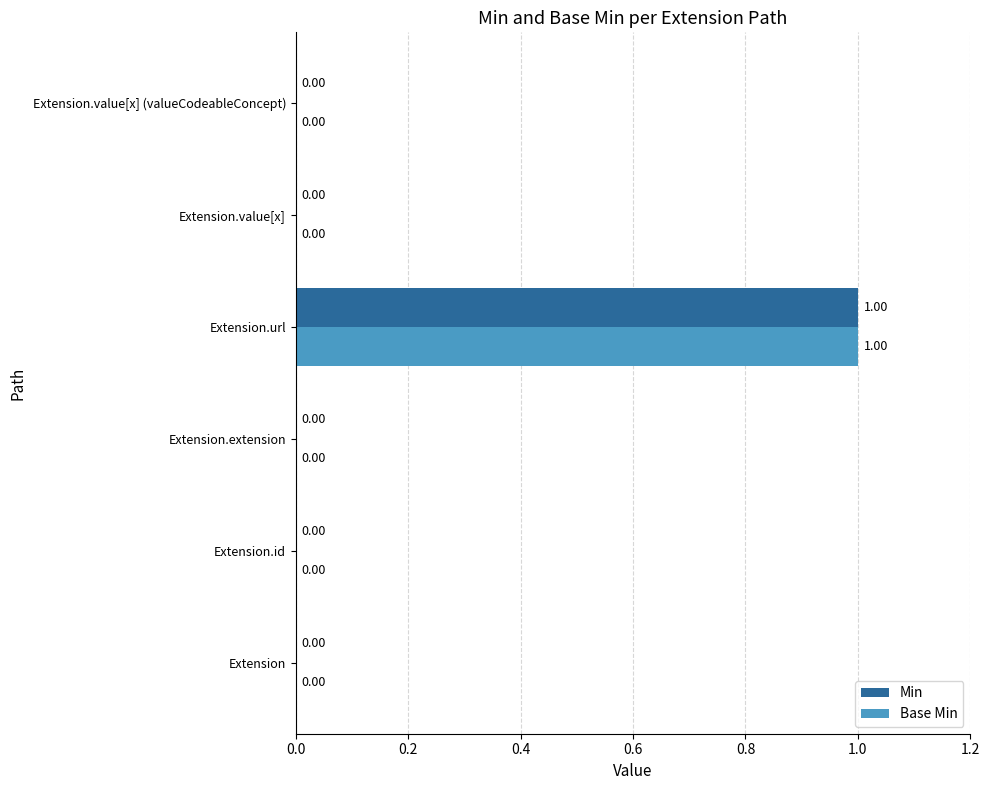

How many Base Min values are between 0 and 1?

6